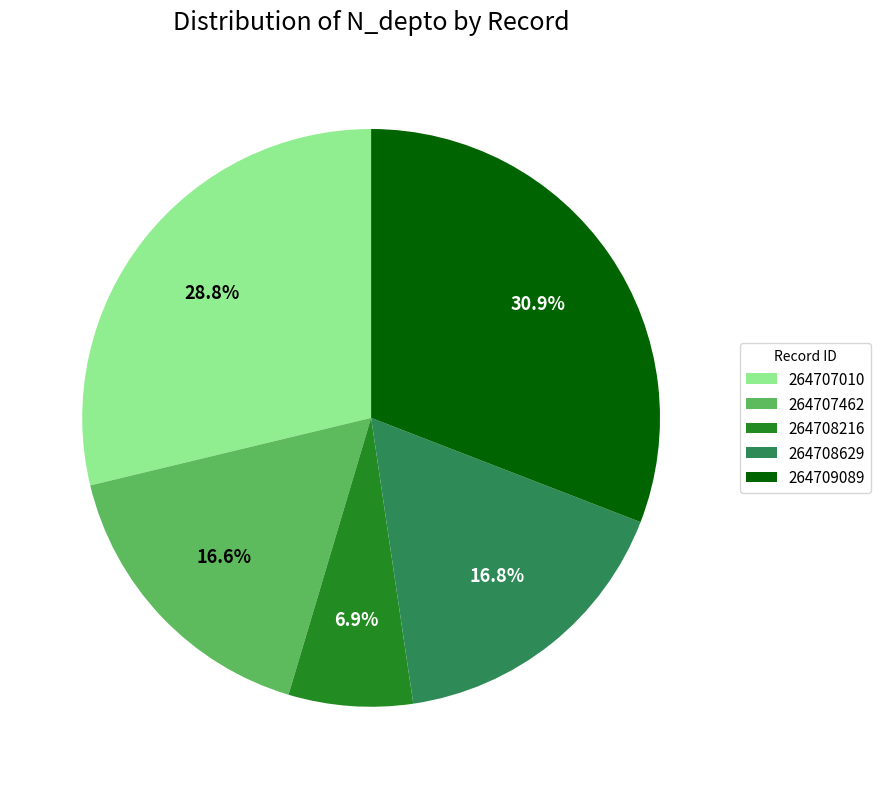

Approximately how many times larger is the value at 264709089 compared to 264708629?

1.8